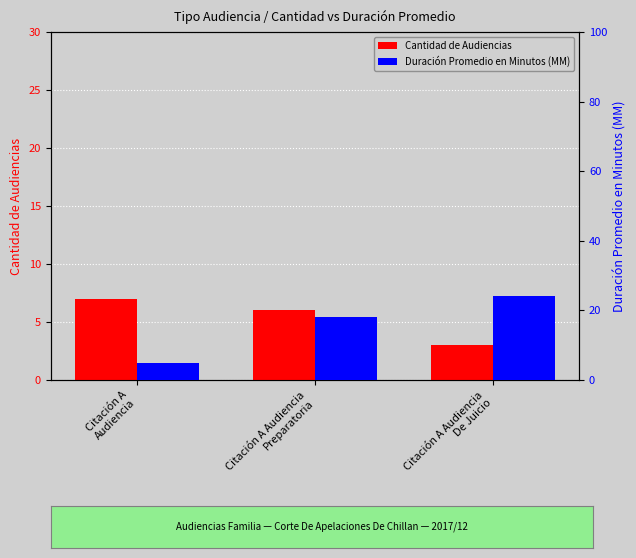

At how many categories does at least one series exceed 23?

1